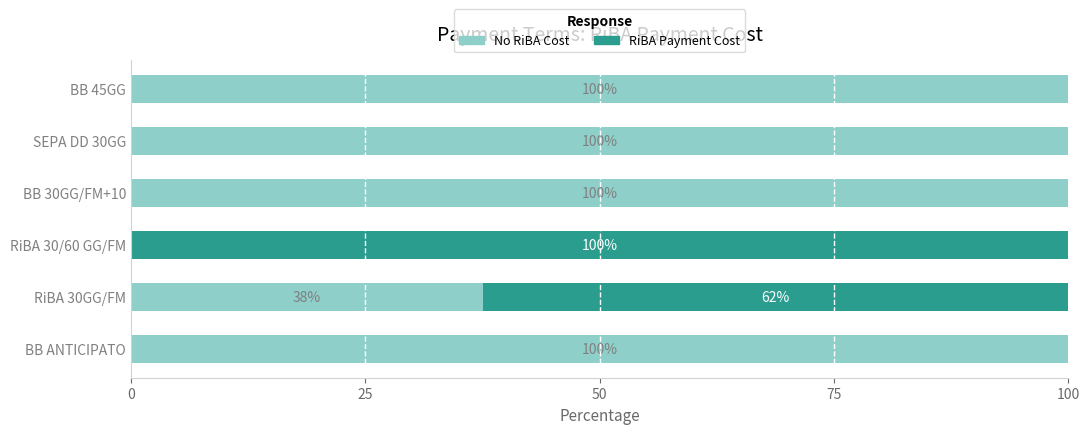

Where is No RiBA Cost nearest to the value 50?

RiBA 30GG/FM